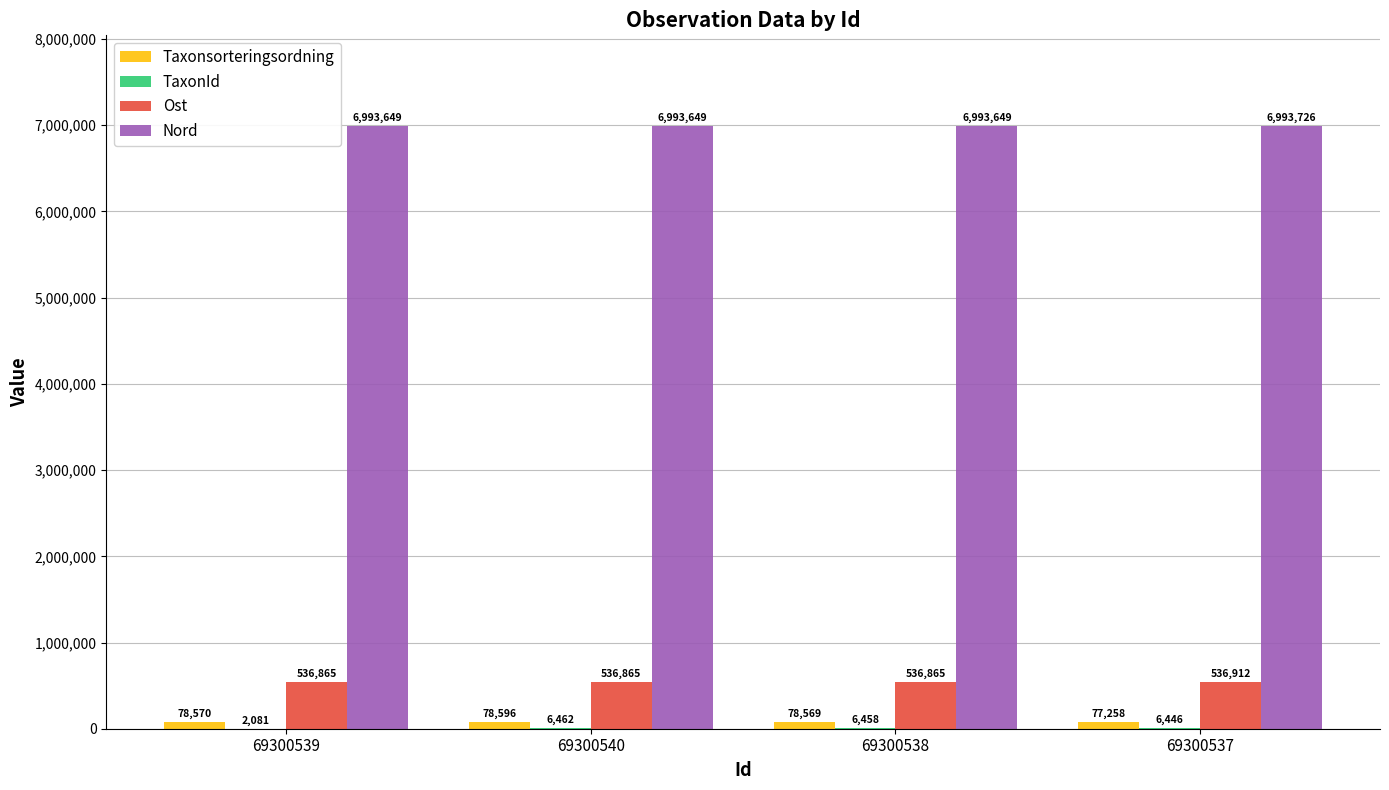

At which category is the sum across all series the highest?

69300540